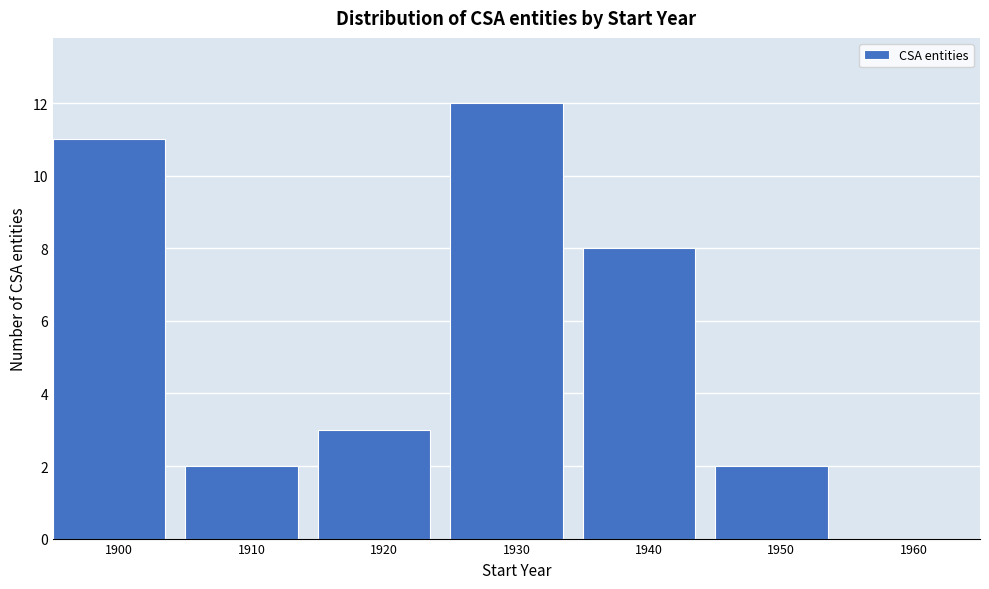

Reading right to left, transcribe all the data shown in this chart.

1960=0	1950=2	1940=8	1930=12	1920=3	1910=2	1900=11